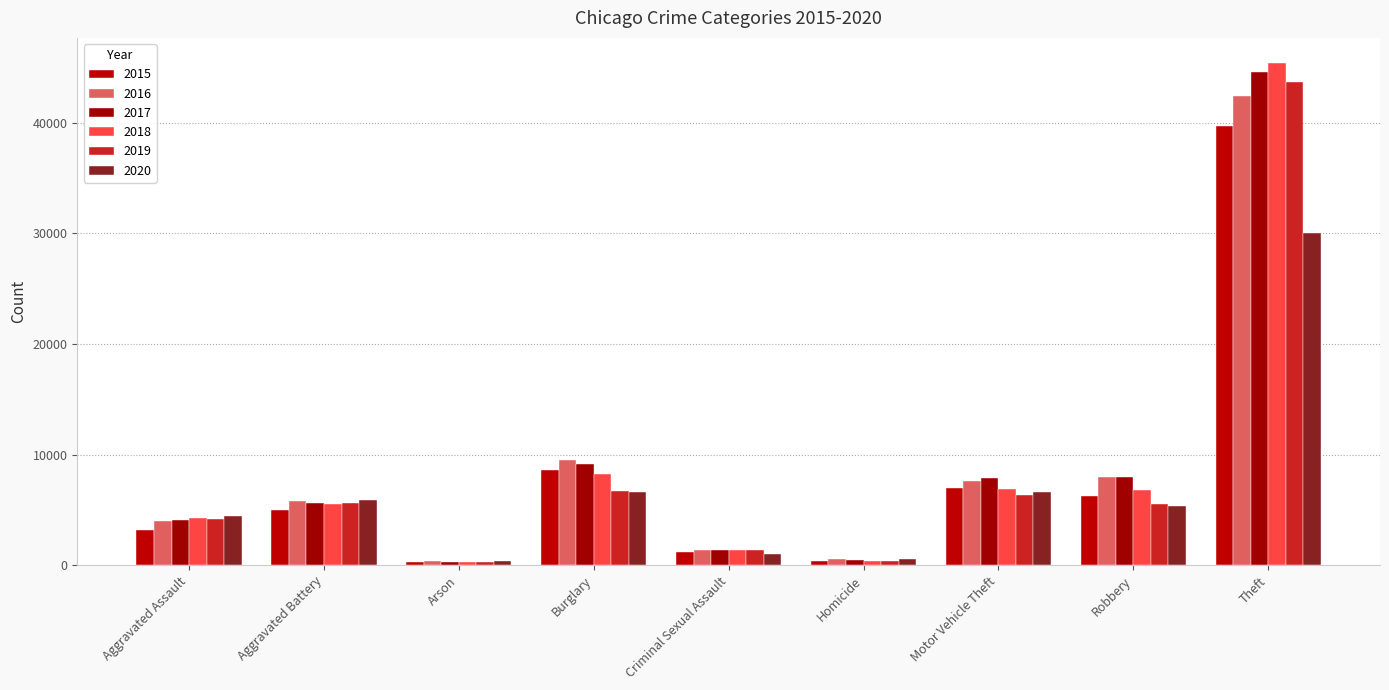

Which series has the widest spread of values?

2018